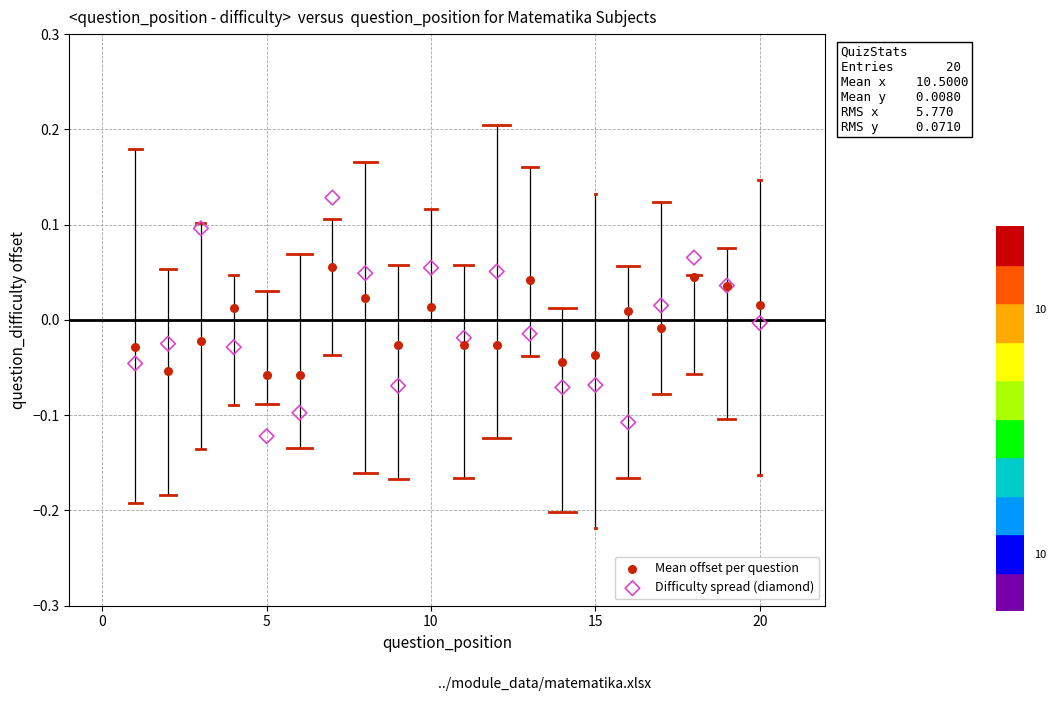

Which series contains the highest Y value?

Difficulty spread (diamond)